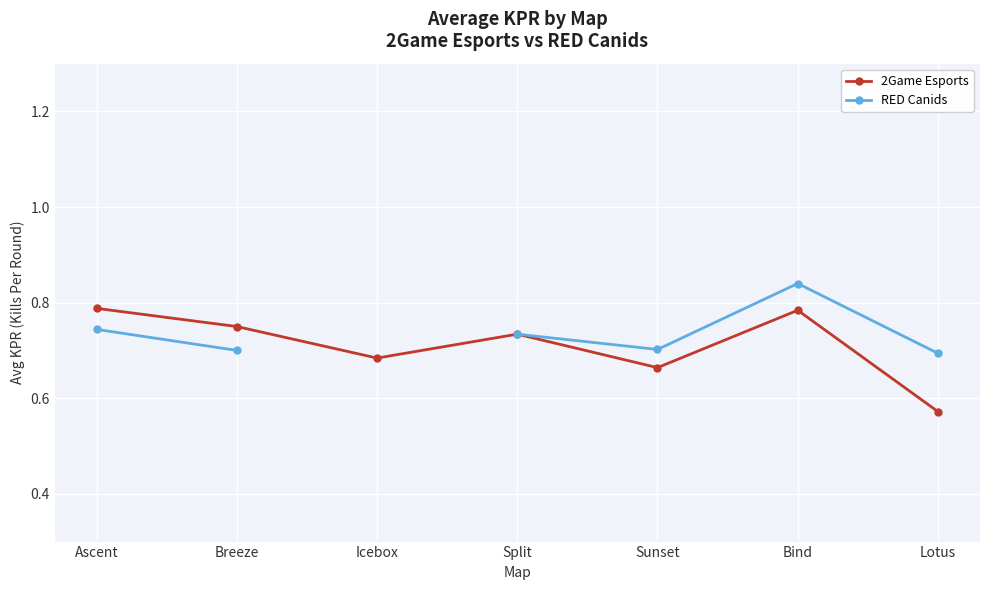

At which category is the sum across all series the highest?

Bind